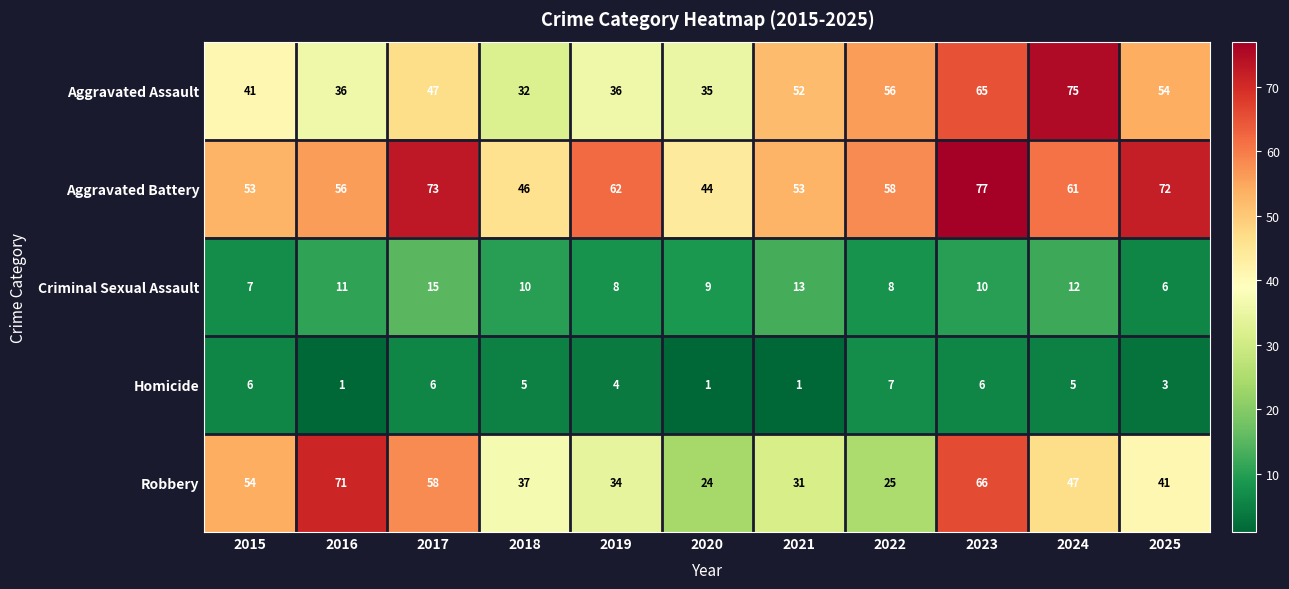

What value does the Homicide series have at 2018?

5